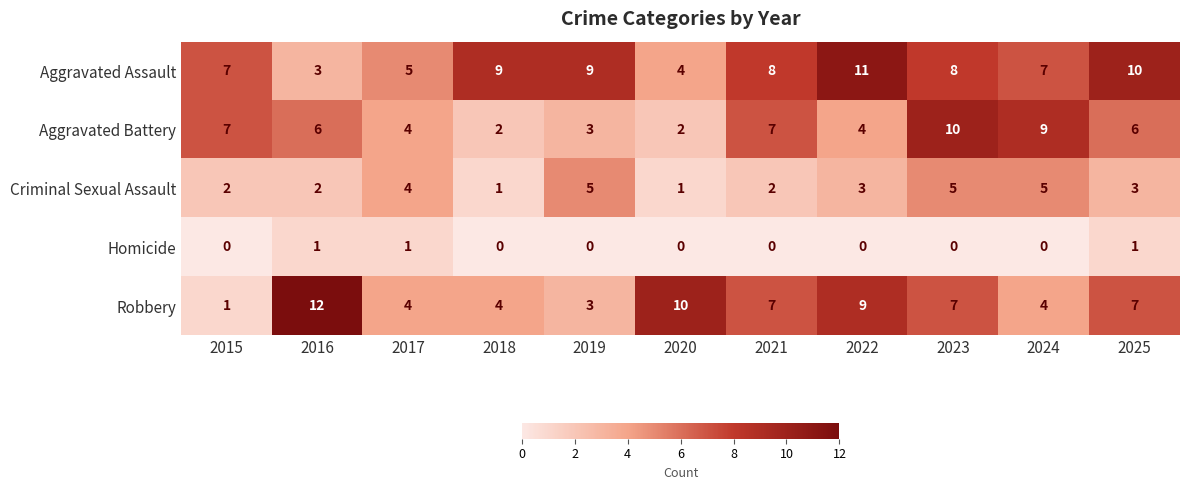

Which series changed the most between 2015 and 2023?

Robbery